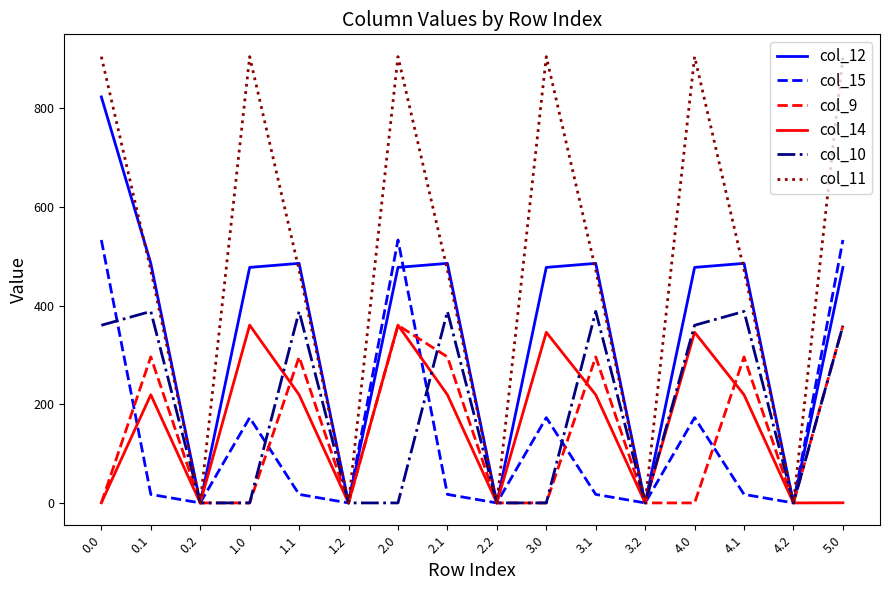

How many lines are shown in the chart?

6